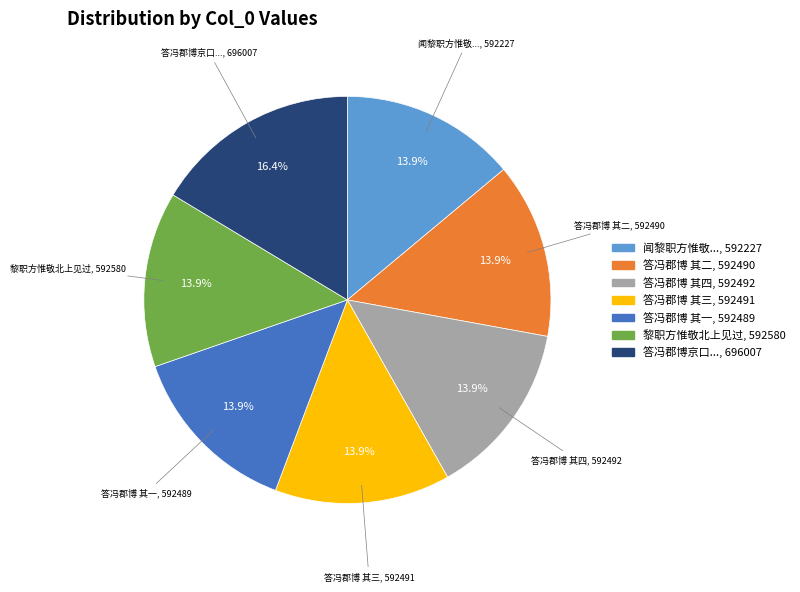

Is there a majority slice in this chart?

No